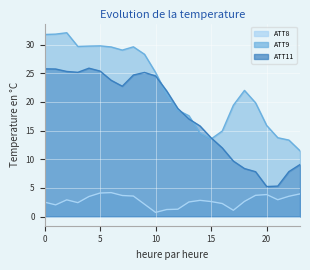

At how many categories does at least one series exceed 14?

20